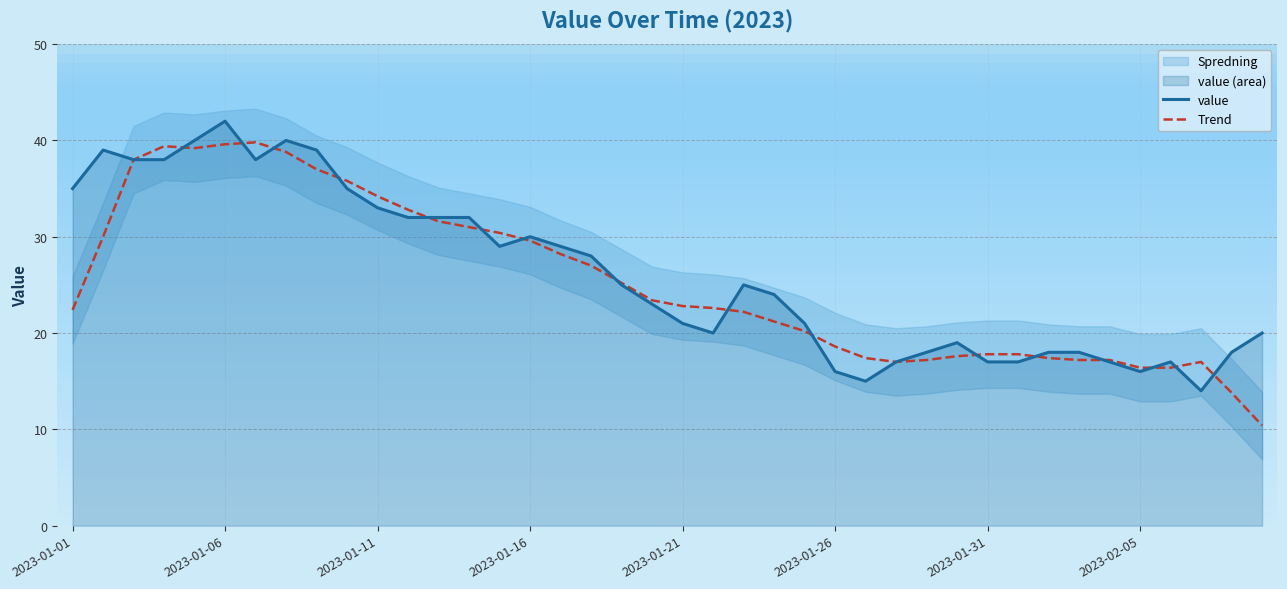

Rank the series by their average value, from lowest to highest.

Trend, value